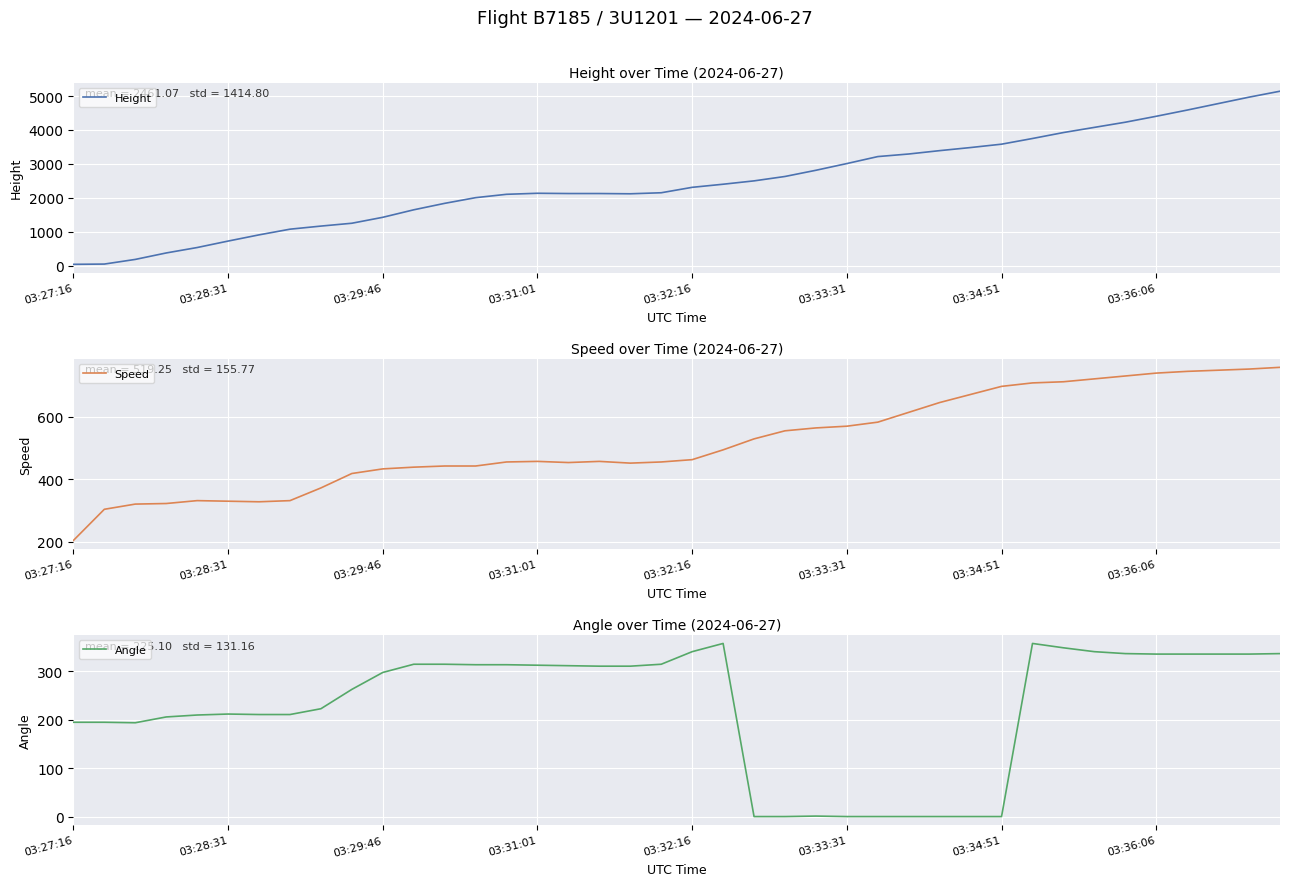

What is the sum of the Height values at 18 and 37?

6896.1